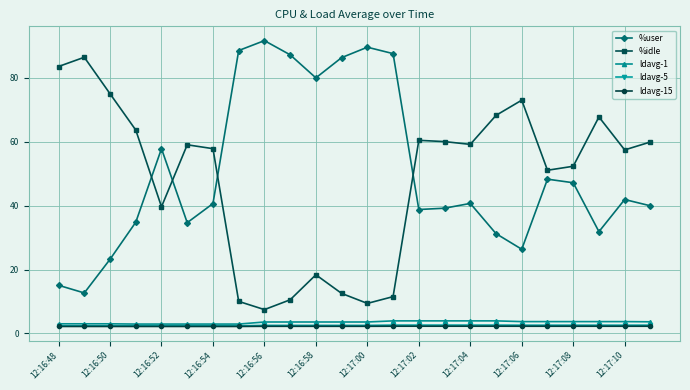

What is the greatest value displayed?

91.7